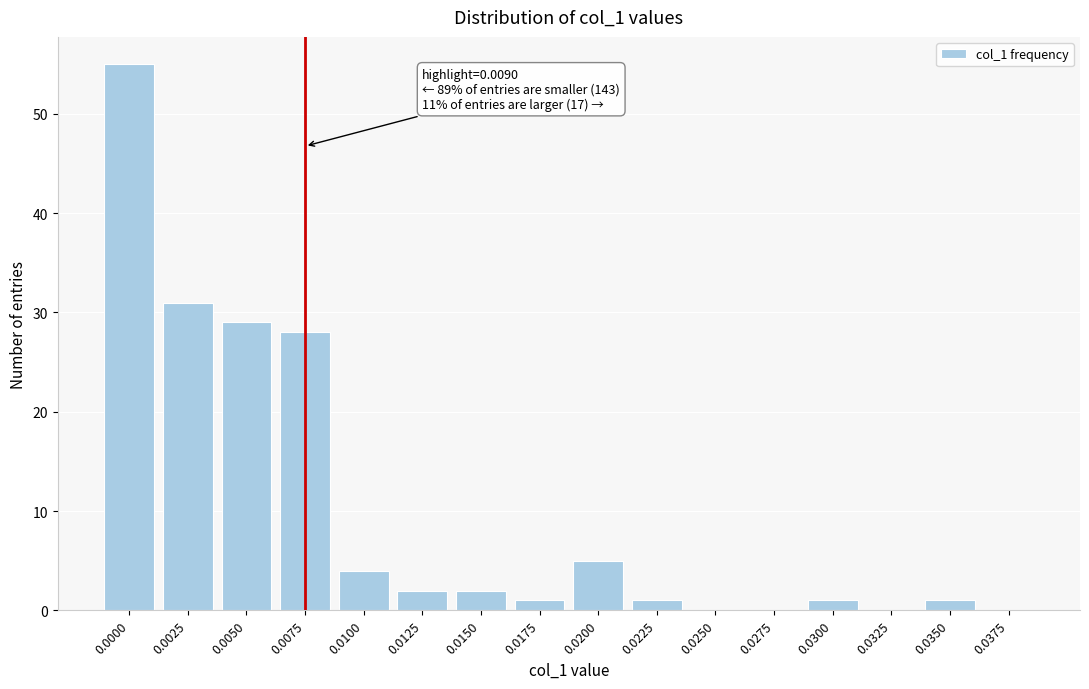

Reading left to right, transcribe all the data shown in this chart.

0.0000=55	0.0025=31	0.0050=29	0.0075=28	0.0100=4	0.0125=2	0.0150=2	0.0175=1	0.0200=5	0.0225=1	0.0250=0	0.0275=0	0.0300=1	0.0325=0	0.0350=1	0.0375=0